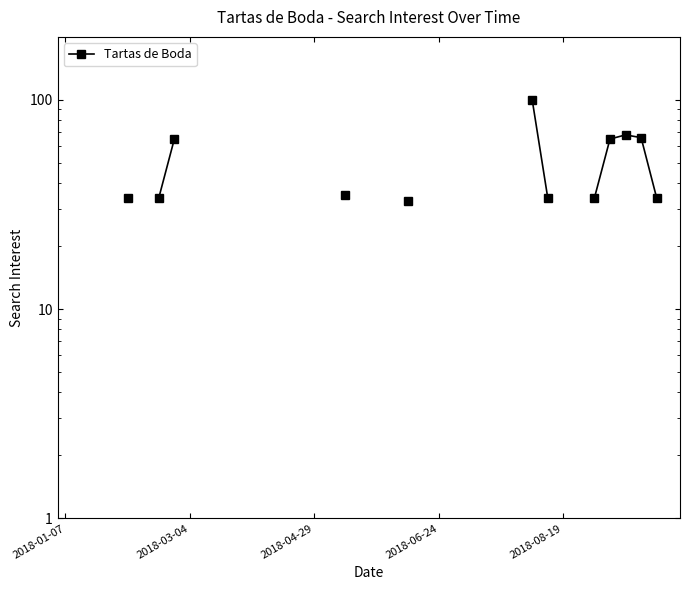

Does the chart have visible grid lines?

No